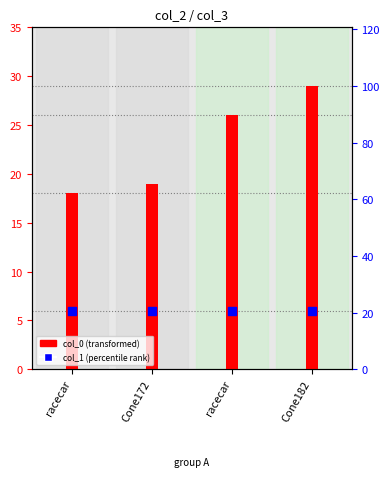

Which series contains the highest Y value?

col_0